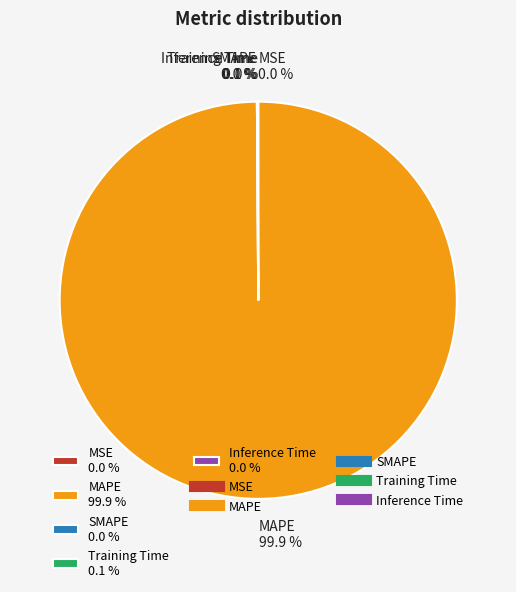

What portion of the pie excludes MAPE 99.9 %?

0.1%